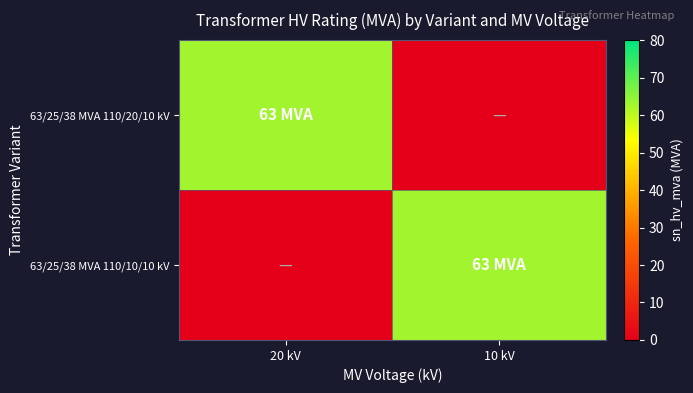

Reading left to right, list all the values displayed in this chart.

63/25/38 MVA 110/20/10 kV: 20 kV=63	10 kV=0
63/25/38 MVA 110/10/10 kV: 20 kV=0	10 kV=63